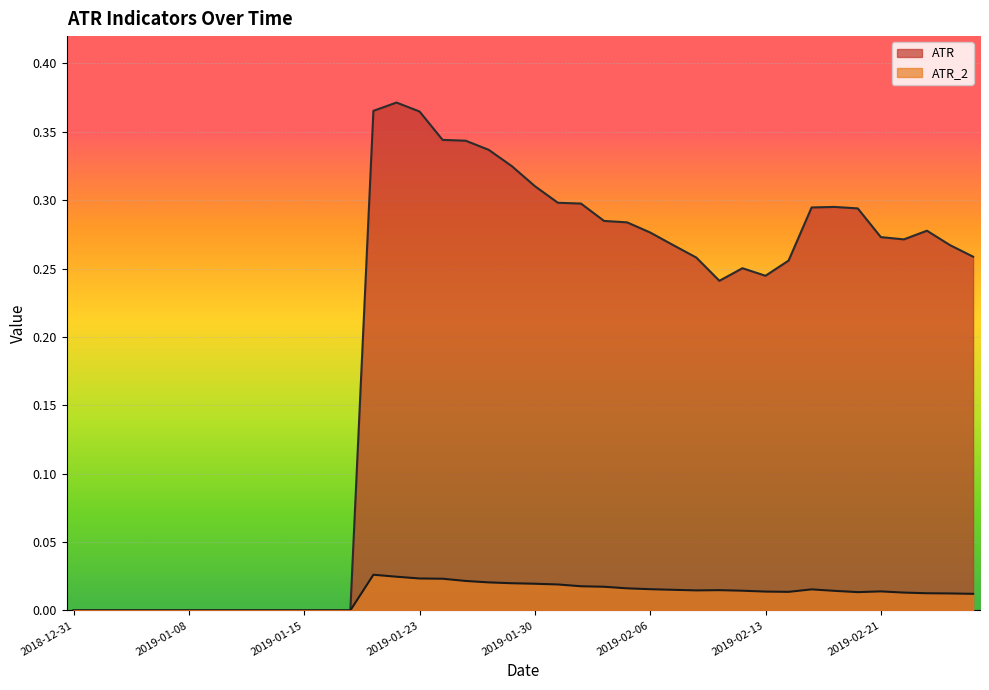

Rank the categories by ATR_2 value from highest to lowest.

2019-01-18, 2019-01-22, 2019-01-23, 2019-01-24, 2019-01-25, 2019-01-28, 2019-01-29, 2019-01-30, 2019-01-31, 2019-02-01, 2019-02-04, 2019-02-05, 2019-02-06, 2019-02-15, 2019-02-07, 2019-02-11, 2019-02-08, 2019-02-12, 2019-02-19, 2019-02-21, 2019-02-13, 2019-02-14, 2019-02-20, 2019-02-22, 2019-02-25, 2019-02-26, 2019-02-27, 2018-12-31, 2019-01-02, 2019-01-03, 2019-01-04, 2019-01-07, 2019-01-08, 2019-01-09, 2019-01-10, 2019-01-11, 2019-01-14, 2019-01-15, 2019-01-16, 2019-01-17